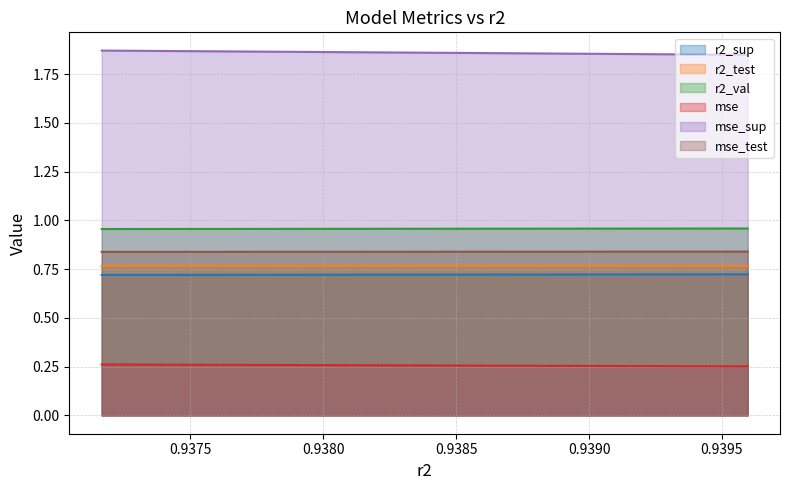

Reading left to right, list all the values displayed in this chart.

r2_sup: model_3_11_9=0.7	model_3_11_8=0.7	model_3_11_7=0.7	model_3_11_6=0.7	model_3_11_5=0.7	model_3_11_4=0.7	model_3_11_3=0.7	model_3_11_2=0.7	model_3_11_1=0.7	model_3_11_0=0.7
r2_test: model_3_11_9=0.8	model_3_11_8=0.8	model_3_11_7=0.8	model_3_11_6=0.8	model_3_11_5=0.8	model_3_11_4=0.8	model_3_11_3=0.8	model_3_11_2=0.8	model_3_11_1=0.8	model_3_11_0=0.8
r2_val: model_3_11_9=1.0	model_3_11_8=1.0	model_3_11_7=1.0	model_3_11_6=1.0	model_3_11_5=1.0	model_3_11_4=1.0	model_3_11_3=1.0	model_3_11_2=1.0	model_3_11_1=1.0	model_3_11_0=1.0
mse: model_3_11_9=0.3	model_3_11_8=0.3	model_3_11_7=0.3	model_3_11_6=0.3	model_3_11_5=0.3	model_3_11_4=0.3	model_3_11_3=0.3	model_3_11_2=0.3	model_3_11_1=0.3	model_3_11_0=0.3
mse_sup: model_3_11_9=1.8	model_3_11_8=1.9	model_3_11_7=1.9	model_3_11_6=1.9	model_3_11_5=1.9	model_3_11_4=1.9	model_3_11_3=1.9	model_3_11_2=1.9	model_3_11_1=1.9	model_3_11_0=1.9
mse_test: model_3_11_9=0.8	model_3_11_8=0.8	model_3_11_7=0.8	model_3_11_6=0.8	model_3_11_5=0.8	model_3_11_4=0.8	model_3_11_3=0.8	model_3_11_2=0.8	model_3_11_1=0.8	model_3_11_0=0.8